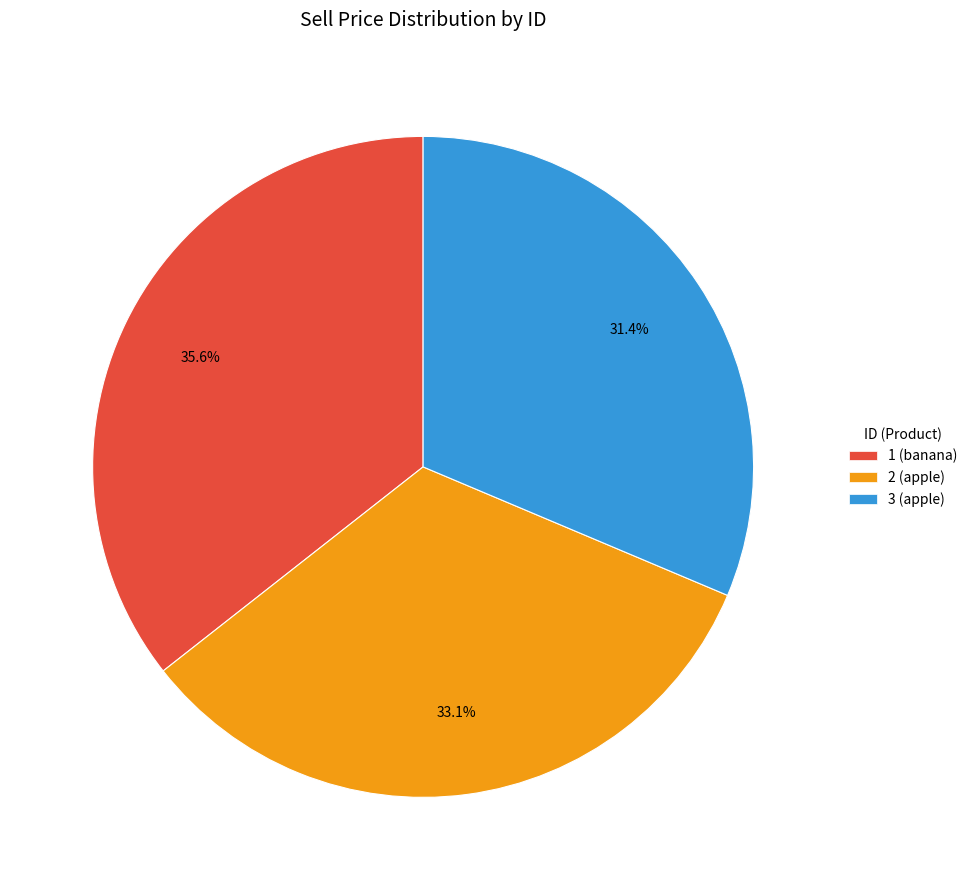

To the nearest percent, what portion does 3 (apple) represent?

31%